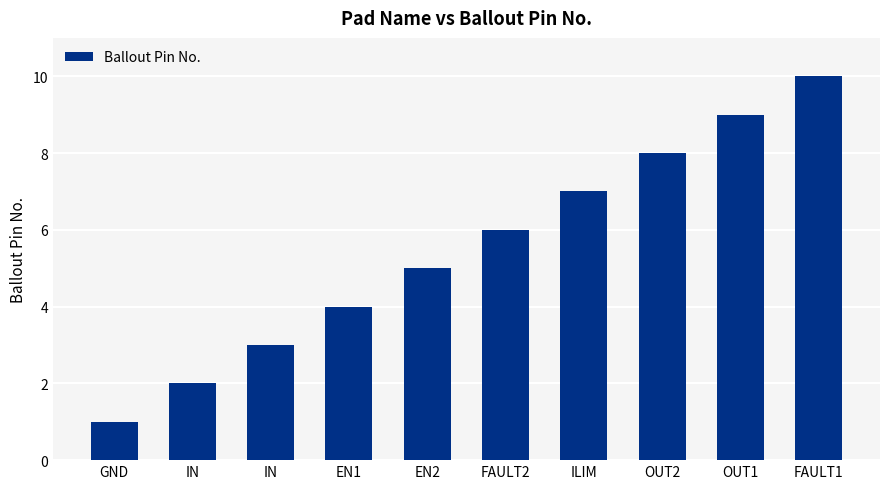

What is the minimum value shown in the chart?

1